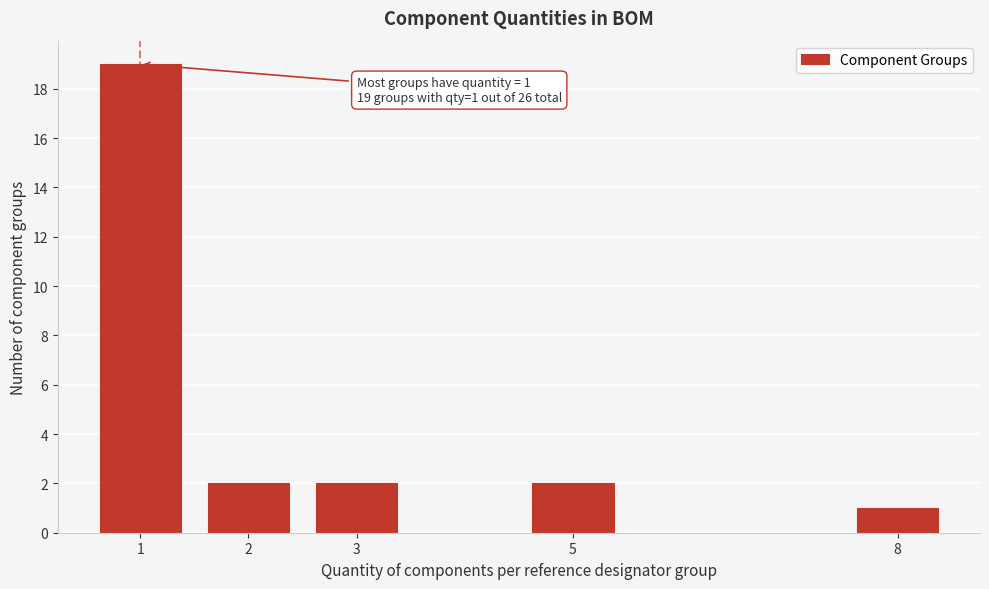

Reading left to right, extract all data points from this chart.

1=19	2=2	3=2	5=2	8=1